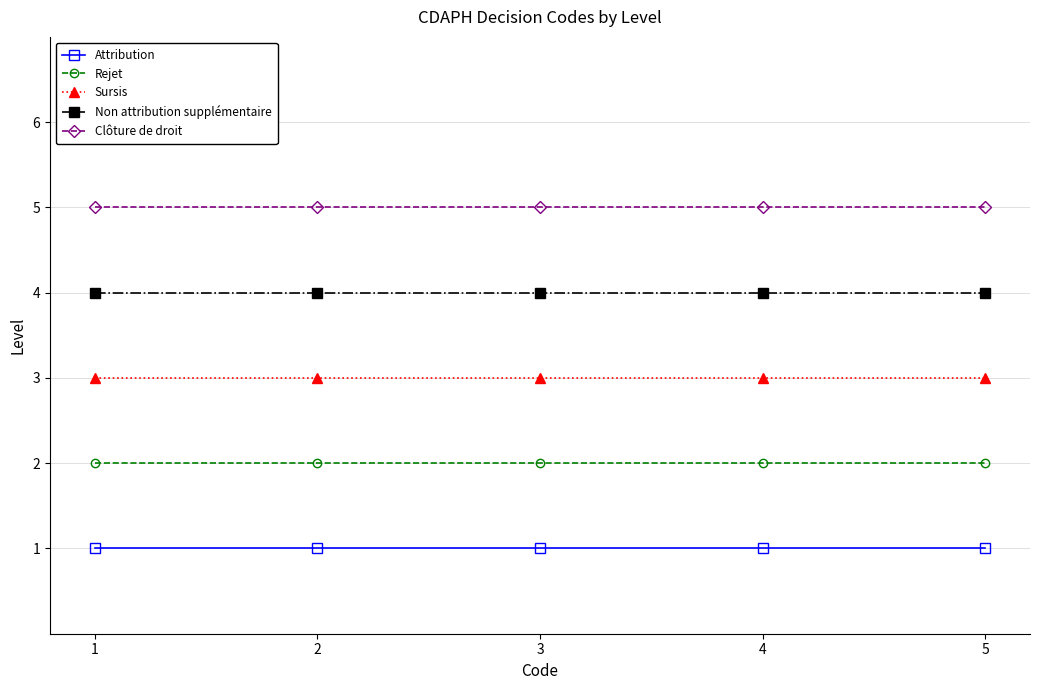

Rank the series by their average value, from lowest to highest.

Attribution, Rejet, Sursis, Non attribution supplémentaire, Clôture de droit